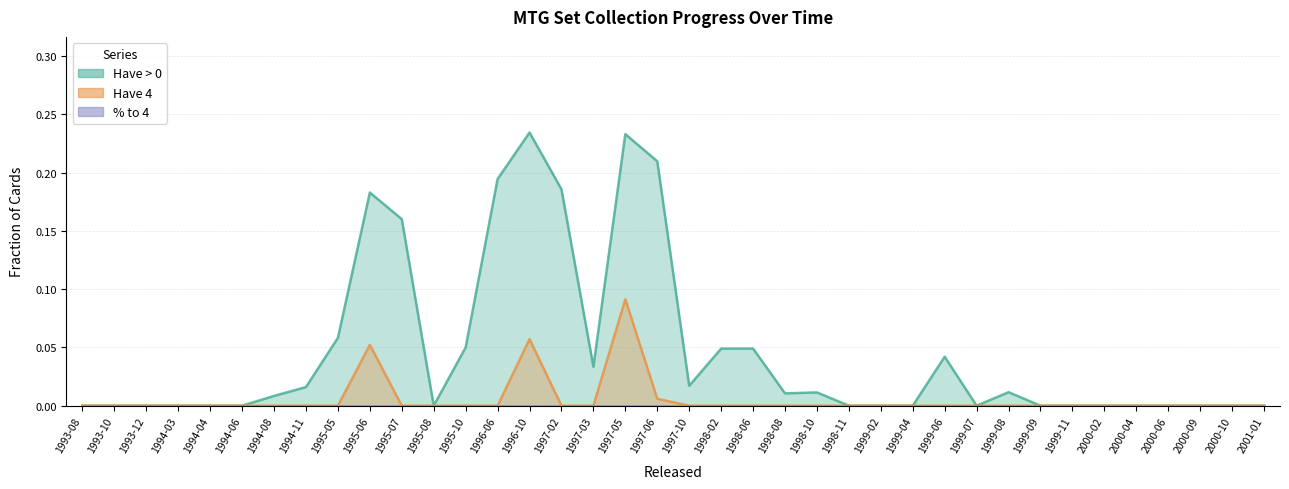

True or false: Have 4 has more than 0 interior local peaks.

True